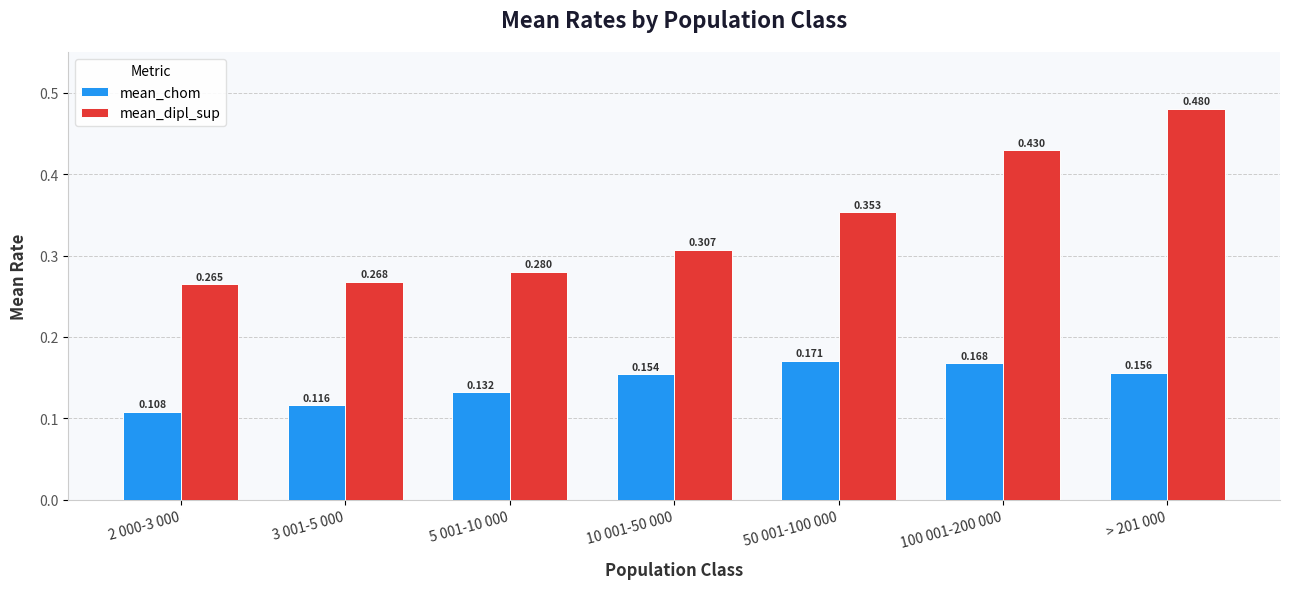

Which series has the largest range (max minus min)?

mean_dipl_sup